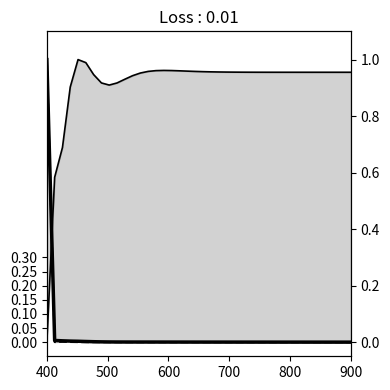

Count the number of data series in this chart.

3